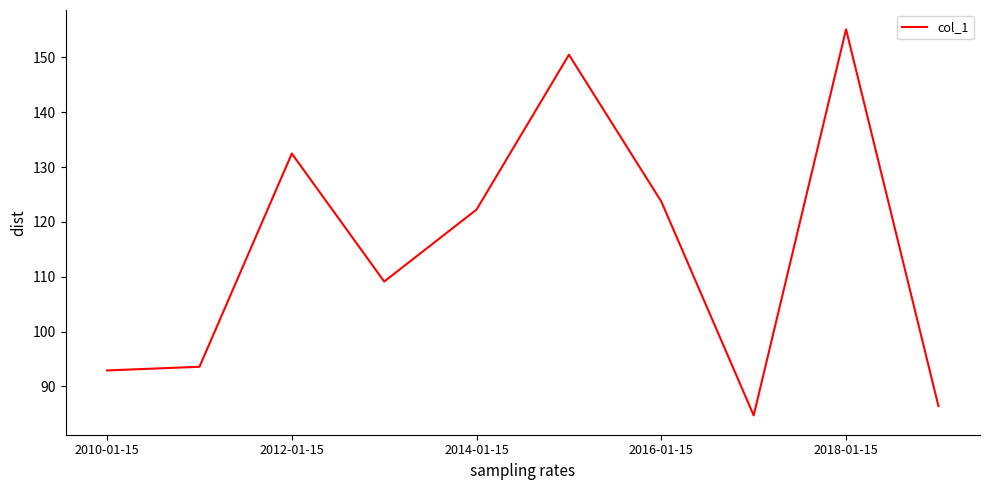

What is the greatest value displayed?

155.1